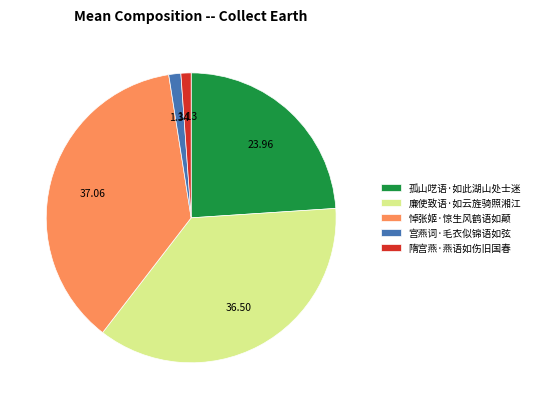

Between 孤山呓语·如此湖山处士迷 and 隋宫燕·燕语如伤旧国春, which is larger?

孤山呓语·如此湖山处士迷